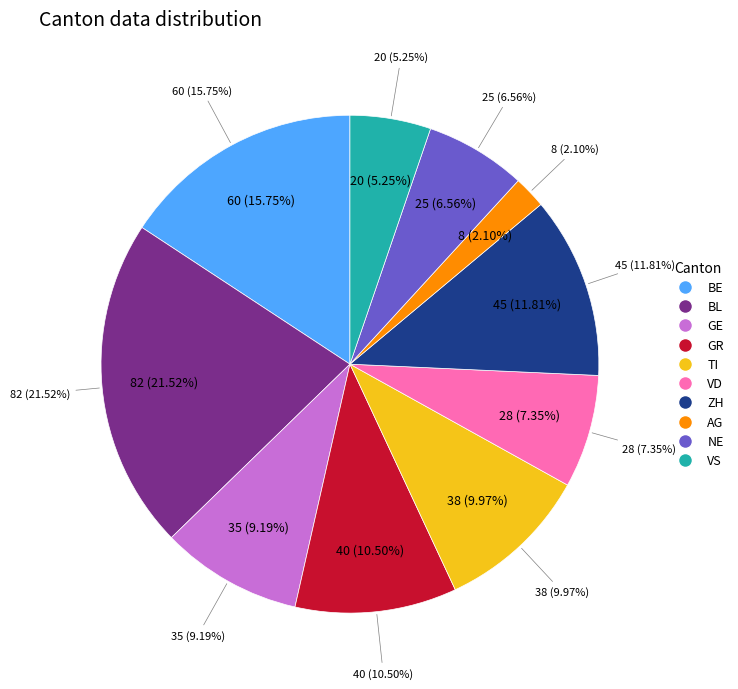

The LU slice represents 1% of the pie. True or false?

False